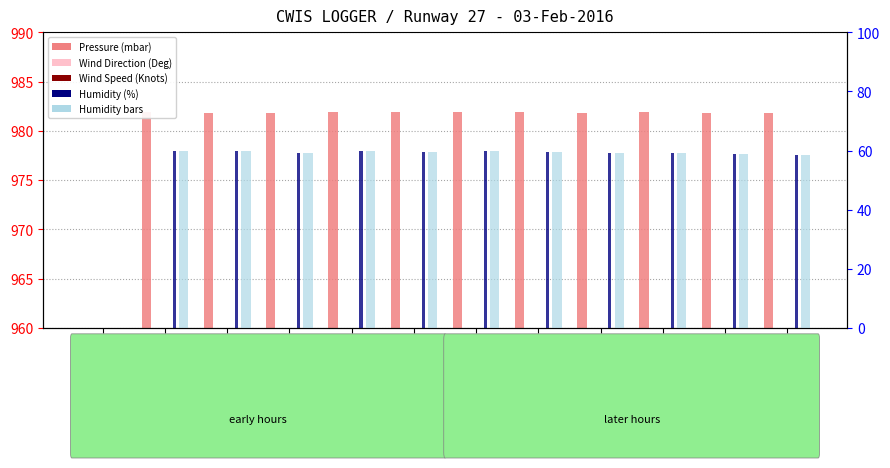

Reading left to right, transcribe all the data shown in this chart.

Pressure (mbar): 00:00=0.0	01:00=981.9	02:00=981.8	03:00=981.8	04:00=981.9	05:00=981.9	06:00=981.9	07:00=981.9	08:00=981.8	09:00=981.9	10:00=981.8	11:00=981.8
Wind Direction (Deg): 00:00=0.0	01:00=87.0	02:00=89.0	03:00=87.0	04:00=86.0	05:00=87.0	06:00=87.0	07:00=86.0	08:00=84.0	09:00=87.0	10:00=87.0	11:00=86.0
Wind Speed (Knots): 00:00=0.0	01:00=18.3	02:00=20.9	03:00=18.6	04:00=18.7	05:00=18.6	06:00=18.4	07:00=18.9	08:00=20.0	09:00=19.9	10:00=20.5	11:00=19.5
Humidity (%): 00:00=0.0	01:00=60.0	02:00=59.8	03:00=59.3	04:00=59.7	05:00=59.6	06:00=59.7	07:00=59.5	08:00=59.3	09:00=59.2	10:00=58.9	11:00=58.4
Humidity (%) bars: 00:00=0.0	01:00=60.0	02:00=59.8	03:00=59.3	04:00=59.7	05:00=59.6	06:00=59.7	07:00=59.5	08:00=59.3	09:00=59.2	10:00=58.9	11:00=58.4